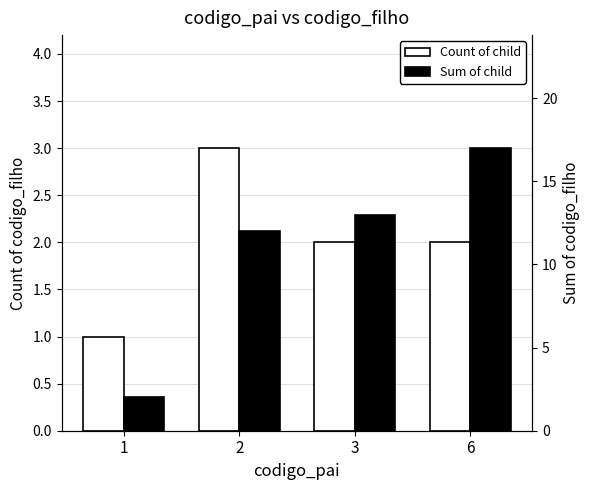

Reading left to right, what are all the values shown in this chart?

Count of child: 1	3	2	2
Sum of child: 2	12	13	17